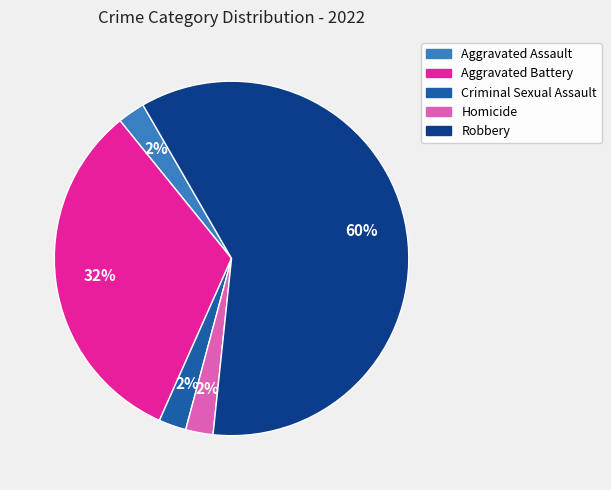

The Homicide slice represents 2% of the pie. True or false?

True